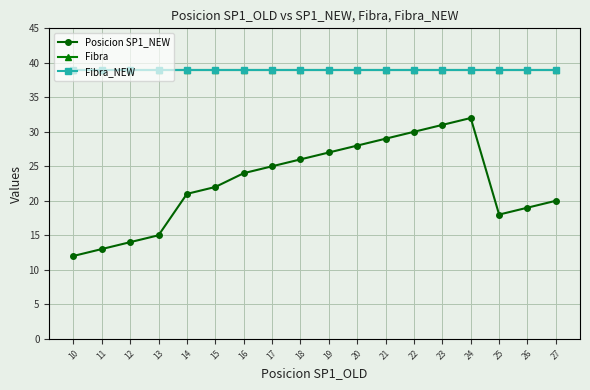

Is this an area chart (filled region under the line)?

No